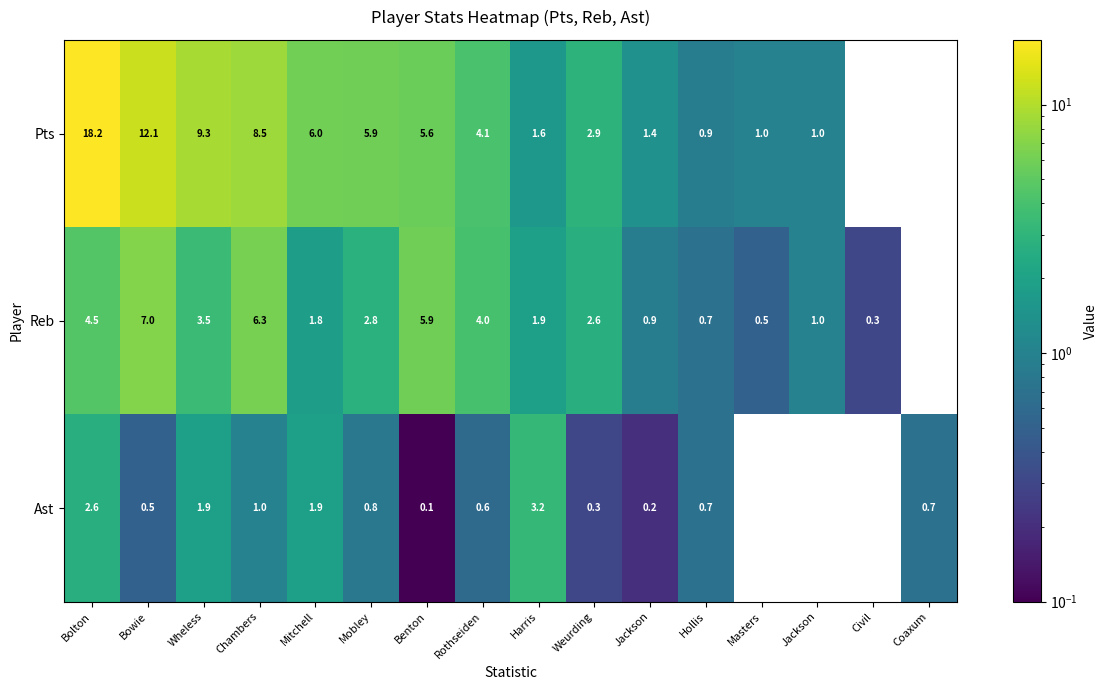

How many categories are shown in the chart?

16